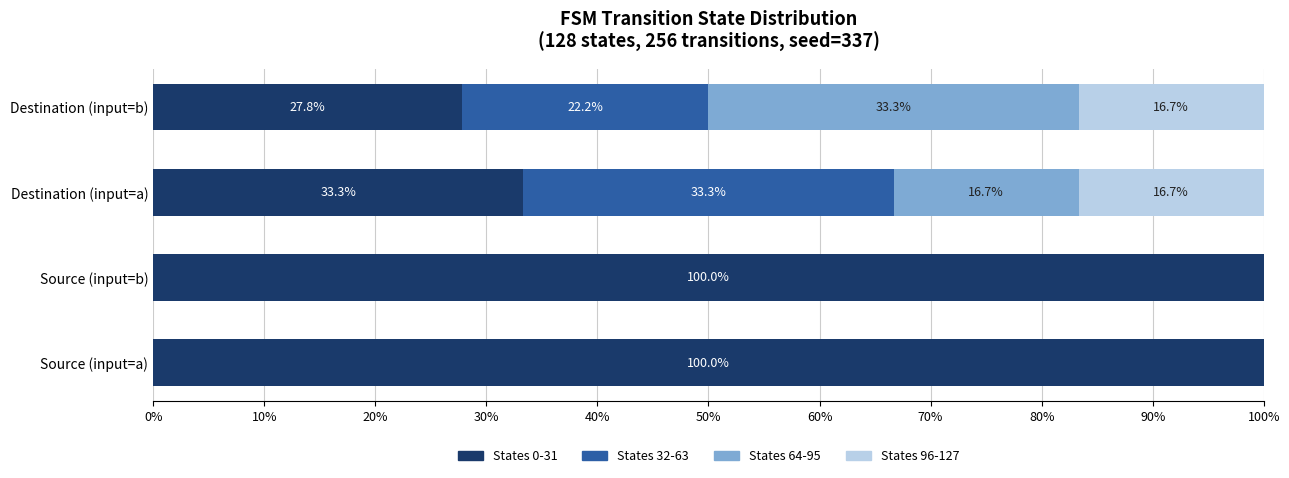

At which label is States 0-31 closest to 63?

Destination (input=a)